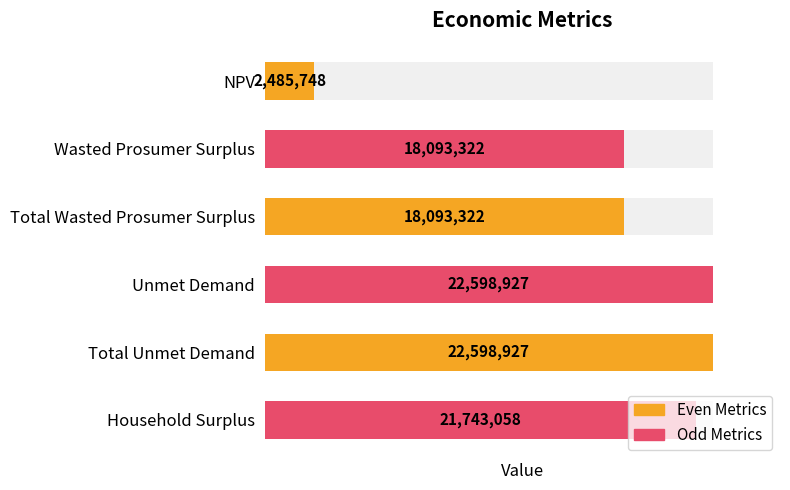

List the labels in order of value, largest first.

Unmet Demand, Total Unmet Demand, Household Surplus, Wasted Prosumer Surplus, Total Wasted Prosumer Surplus, NPV